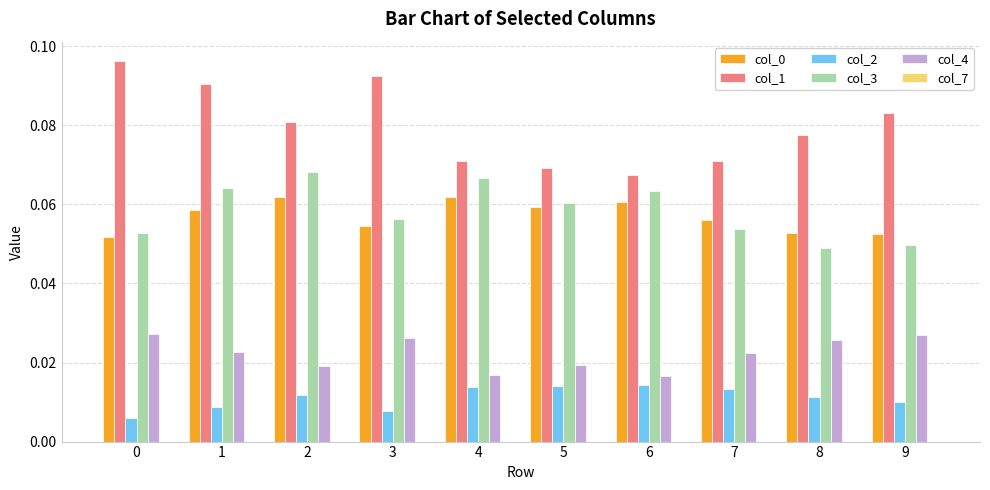

Which series has the largest range (max minus min)?

col_1